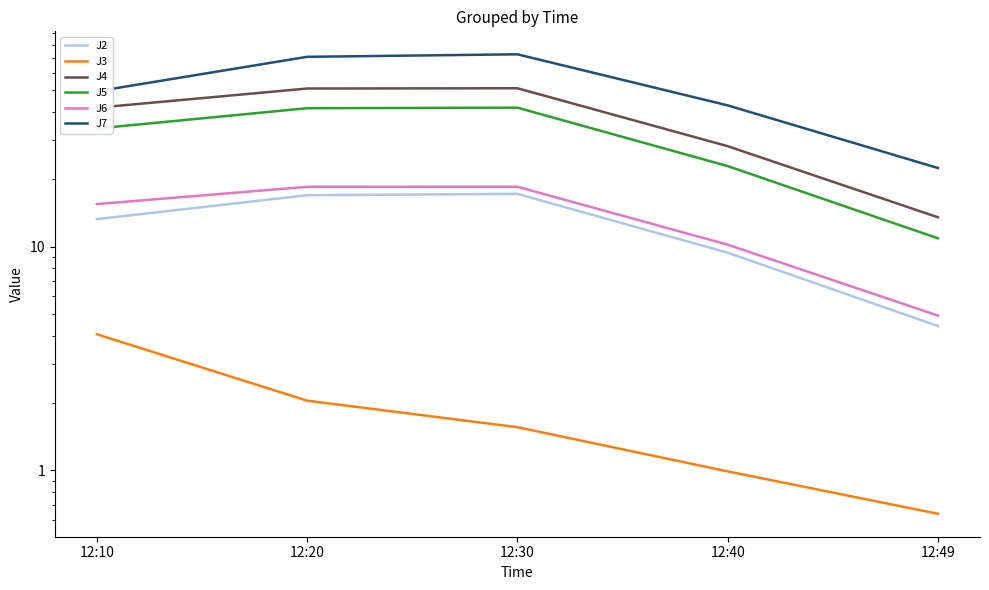

True or false: J2 and J4 intersect in this chart.

False